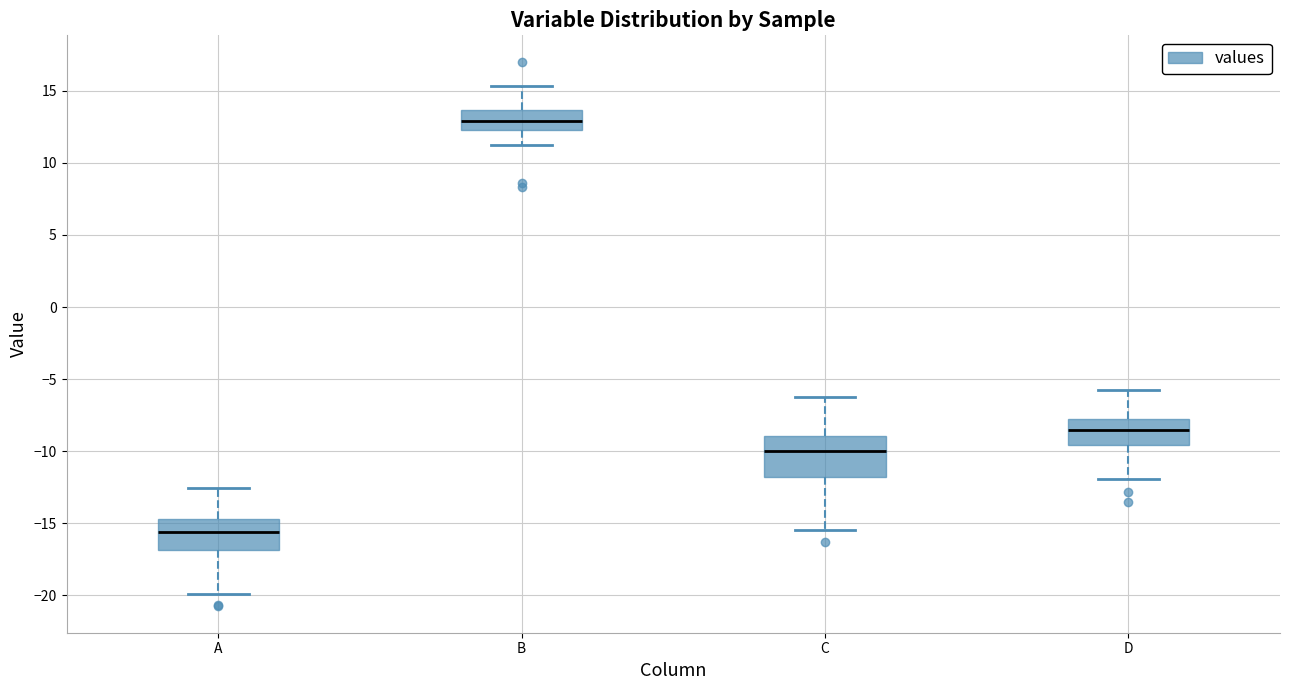

Reading left to right, read every box against the y-axis: the position of its median line, the range the box covers, and the ends of its whiskers. The values are not printed on the chart, so give them approximately, as read against the axis.

A: median -15.5, box -17.0 to -14.5, whiskers -20.0 to -12.5
B: median 13.0, box 12.5 to 13.5, whiskers 11.0 to 15.5
C: median -10.0, box -12.0 to -9.0, whiskers -15.5 to -6.0
D: median -8.5, box -9.5 to -7.5, whiskers -12.0 to -5.5